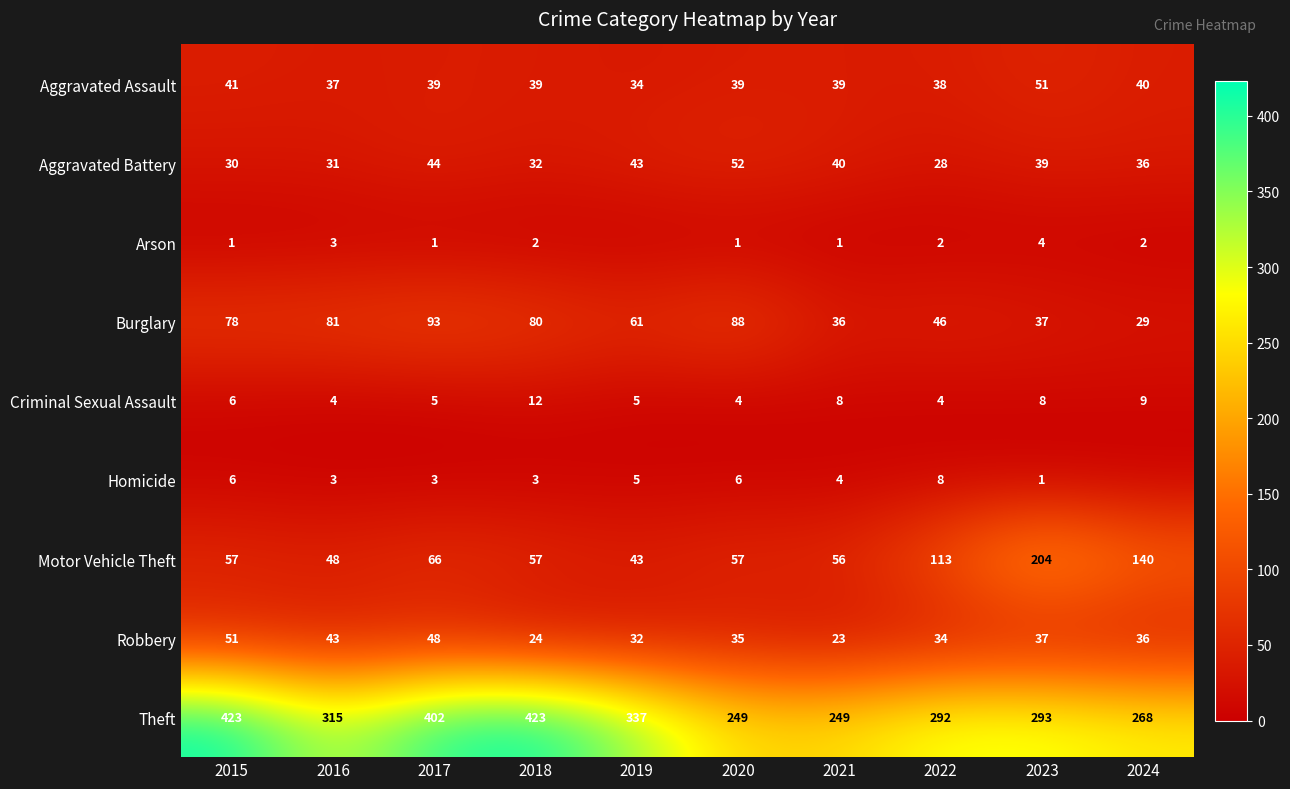

At which category is the sum across all series the highest?

2017